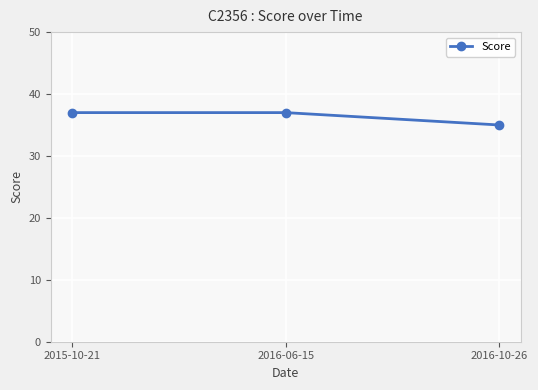

Reading left to right, transcribe all the data shown in this chart.

2015-10-21=37	2016-06-15=37	2016-10-26=35